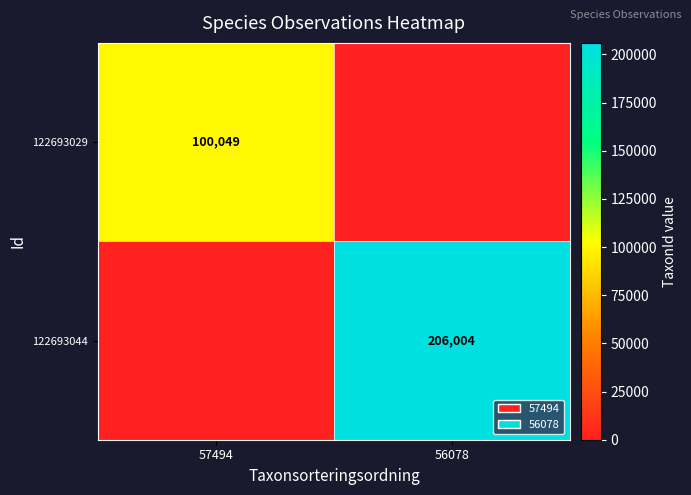

At which category is the sum across all series the highest?

56078